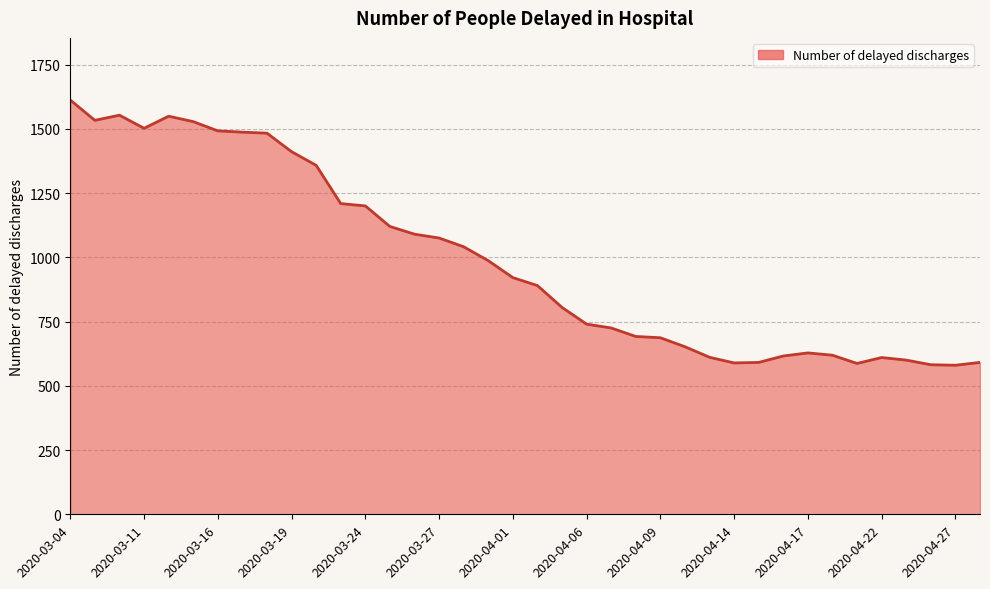

What is the smallest value displayed?

580